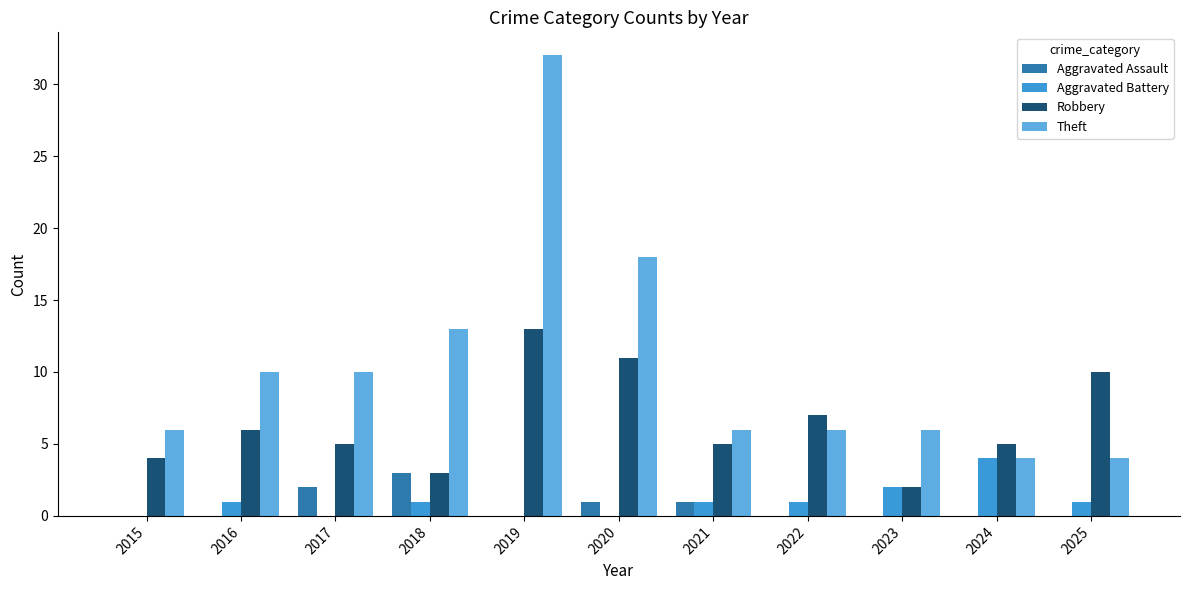

How many groups of bars are there?

11